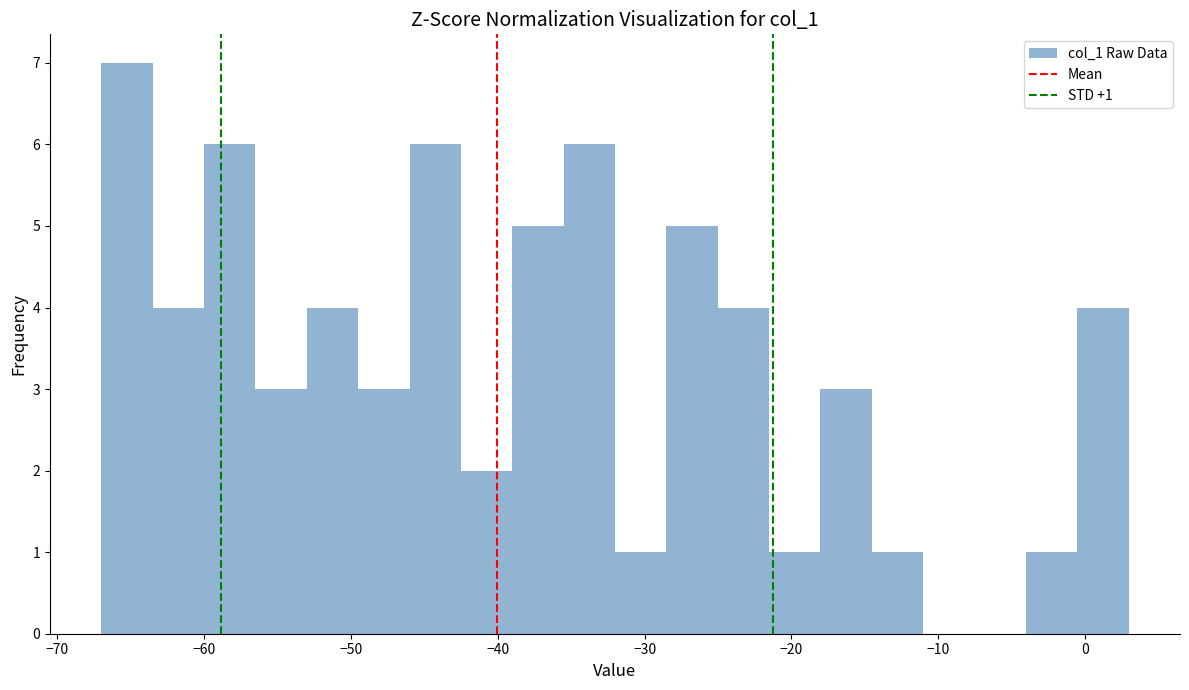

Read against the x-axis, roughly where is the centre of the tallest bar?

-65